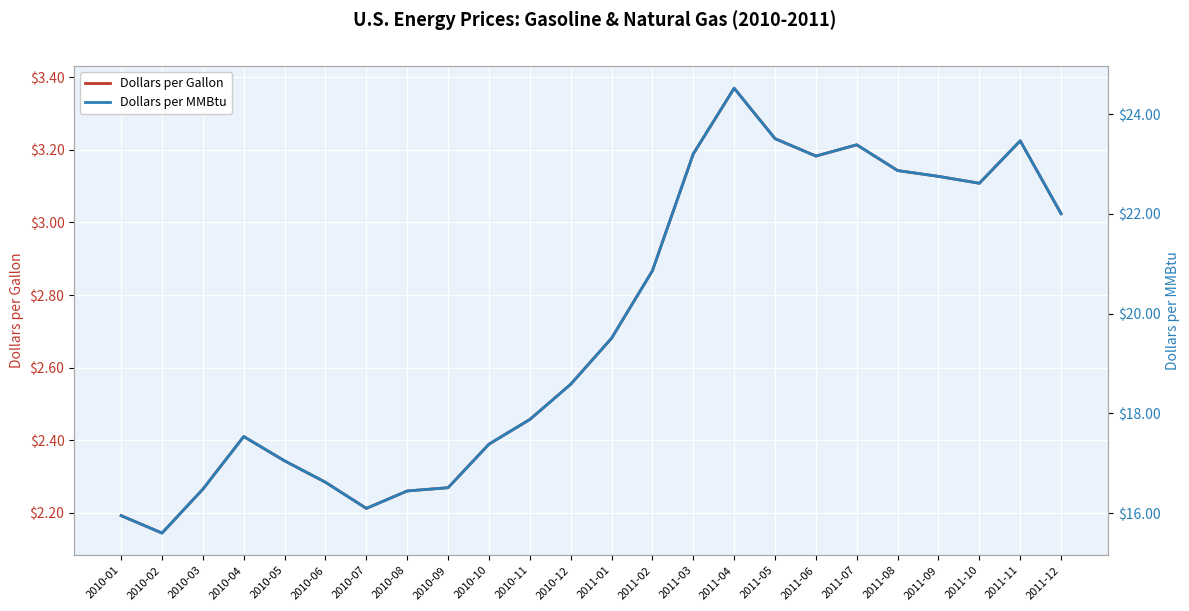

At which label is Dollars per Gallon closest to 2?

2010-02